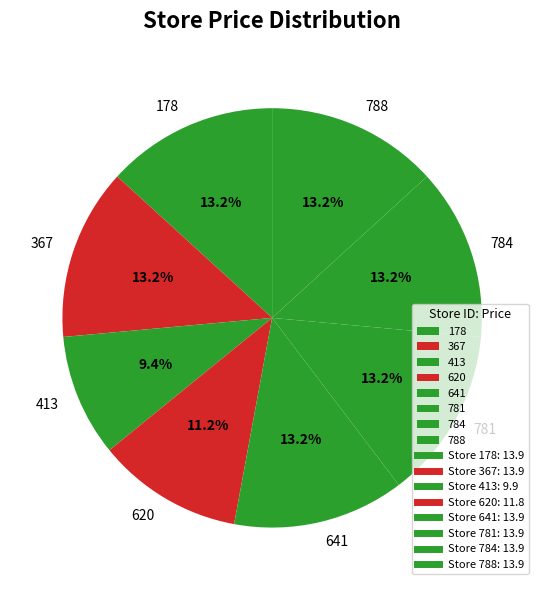

What is the total percentage of 781 and 784?

26.5%